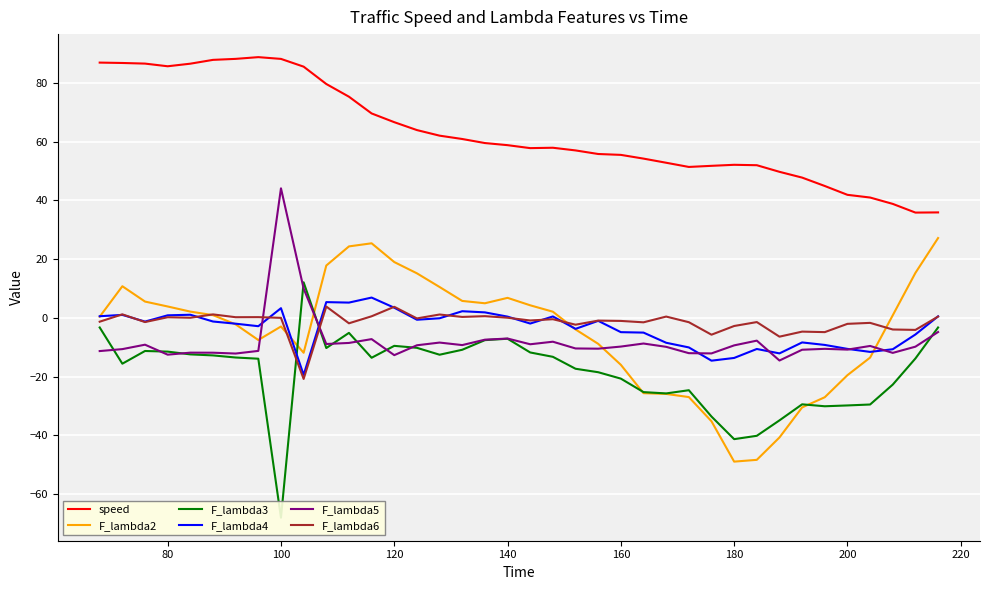

What is the lowest value of the F_lambda5 series?

-14.5